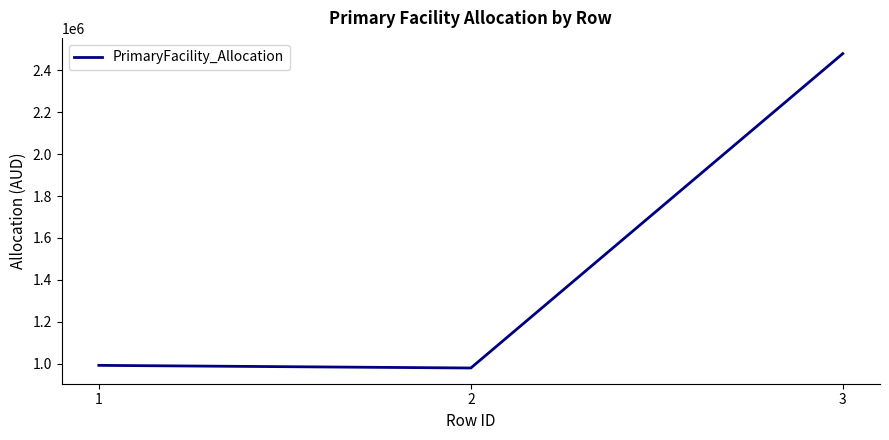

Where is the data nearest to the value 1729663?

1